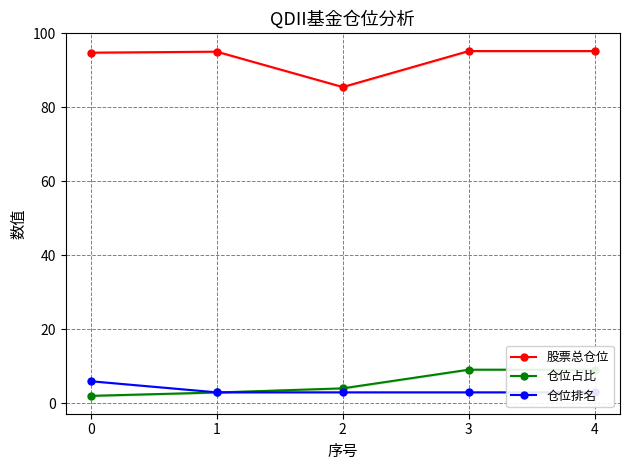

Is this an area chart (filled region under the line)?

No